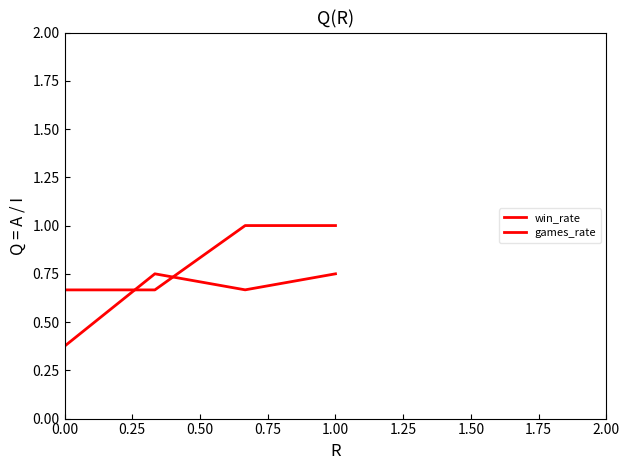

What is the maximum value shown in the chart?

1.0